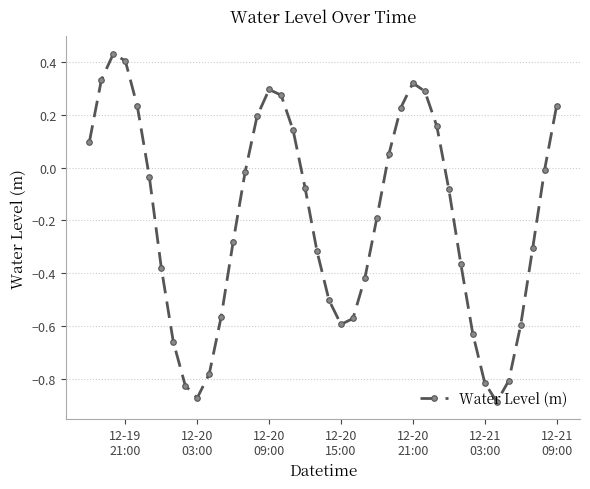

True or false: the data has more than 1 interior local peaks.

True